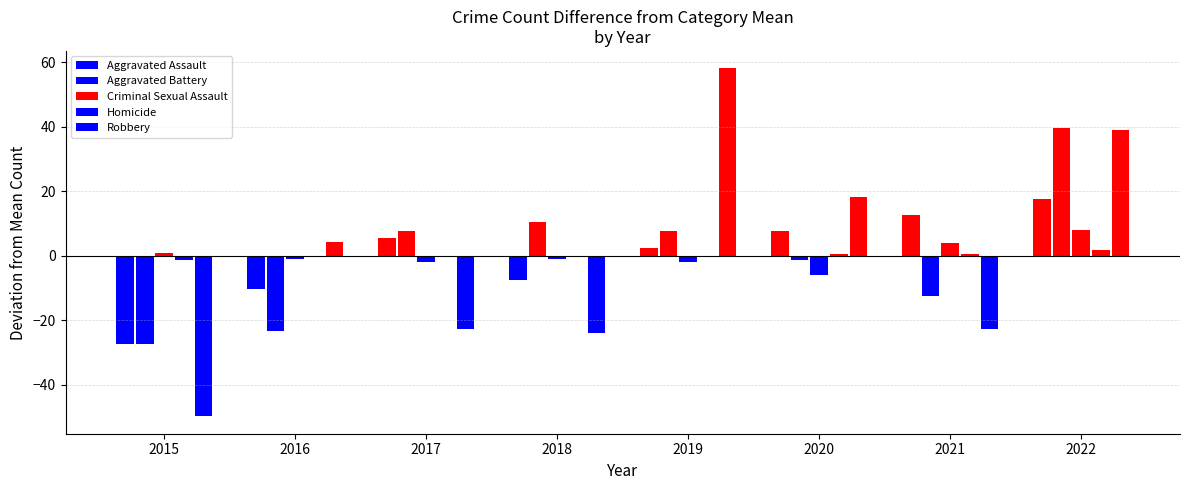

How many values in Robbery are below zero?

4